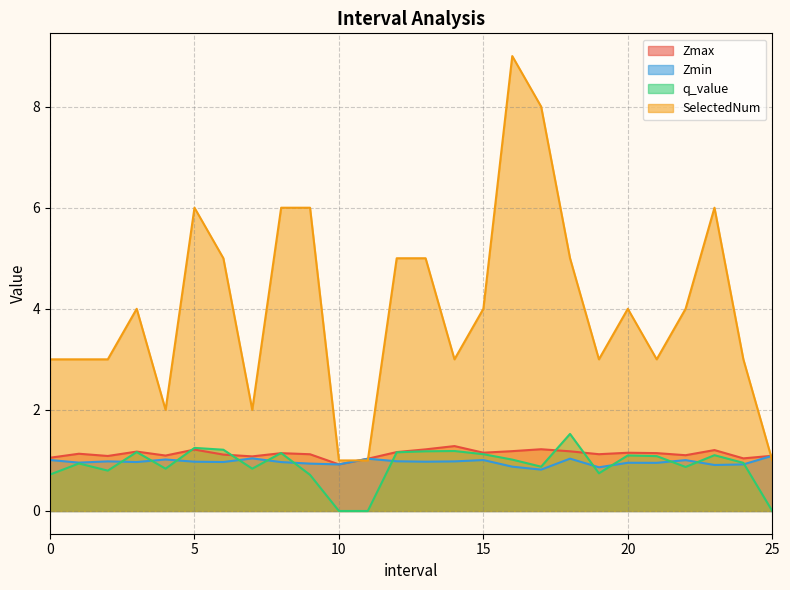

What is the difference between the maximum and minimum values in the q_value series?

1.5